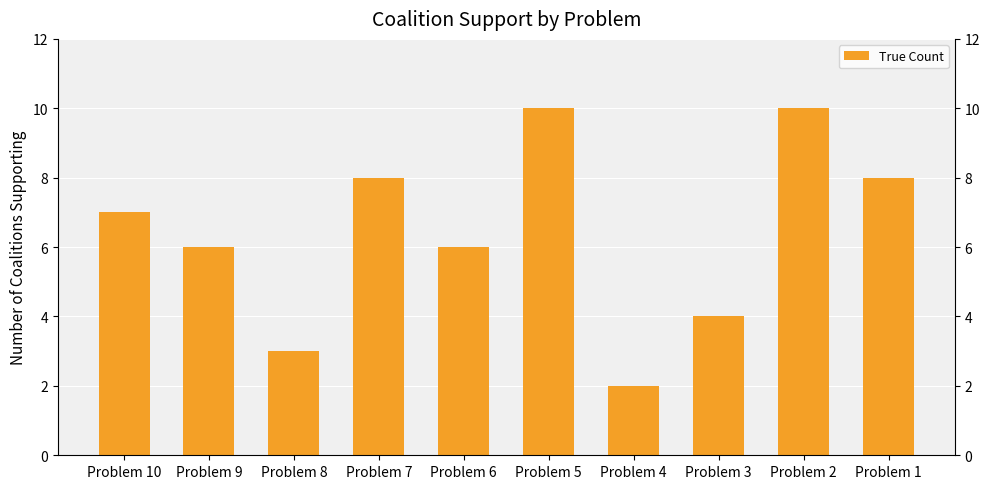

What is the ratio of the value at Problem 6 to the value at Problem 9?

1.0